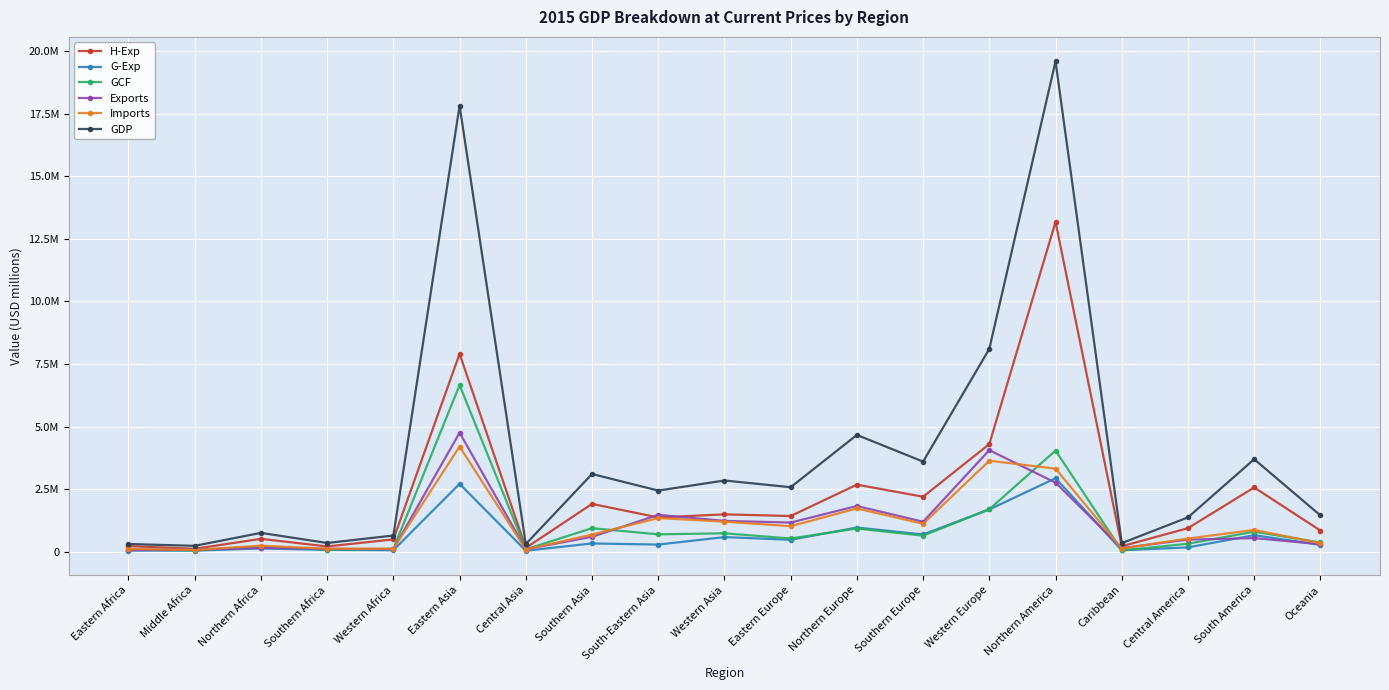

How many data points does each series have?

19